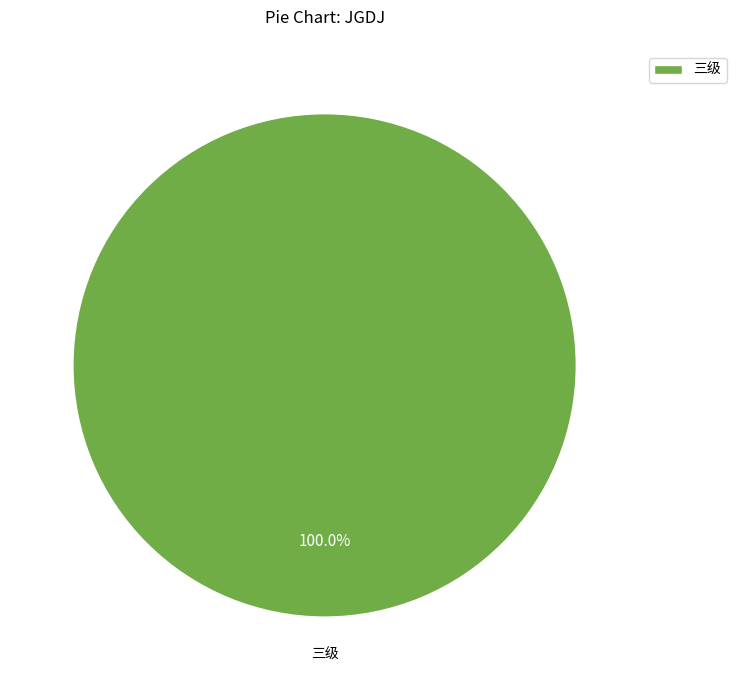

Is there any slice that represents more than half of the pie?

Yes